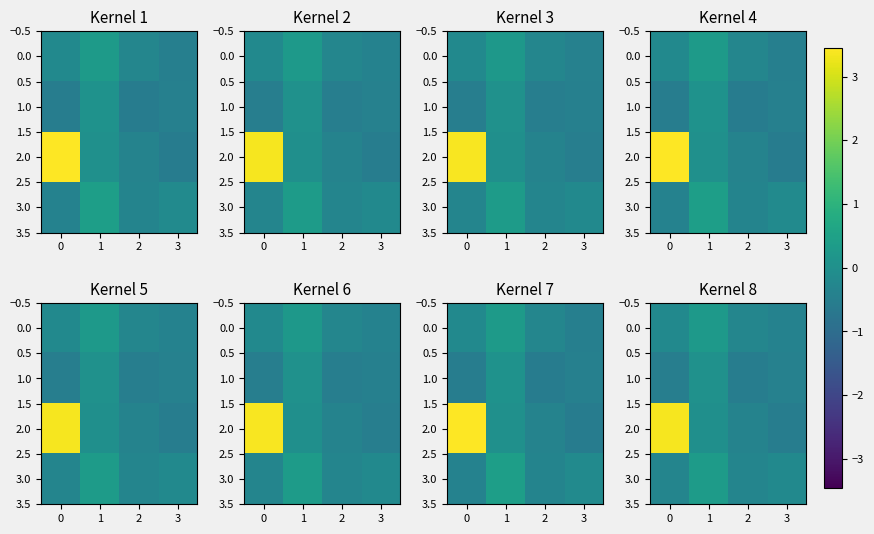

What is the difference between the maximum and minimum values in the row_2 series?

3.9